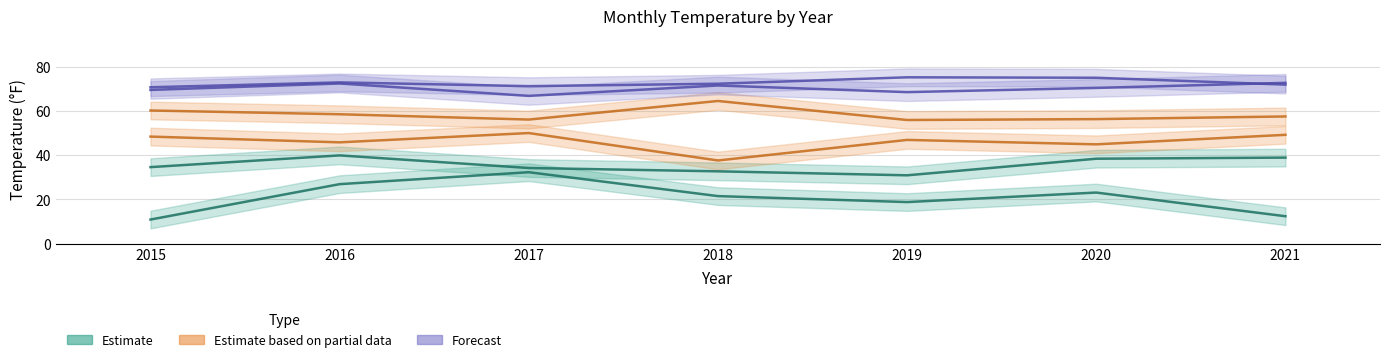

Reading right to left, transcribe all the data shown in this chart.

Feb: 2021=12.4	2020=23.1	2019=18.8	2018=21.5	2017=32.3	2016=26.9	2015=10.9
Mar: 2021=38.9	2020=38.4	2019=30.9	2018=32.7	2017=34.2	2016=39.9	2015=34.6
Apr: 2021=49.2	2020=44.9	2019=46.9	2018=37.6	2017=50.0	2016=45.8	2015=48.4
May: 2021=57.5	2020=56.3	2019=55.9	2018=64.5	2017=56.1	2016=58.5	2015=60.2
Jul: 2021=71.9	2020=75.0	2019=75.2	2018=72.3	2017=71.2	2016=72.9	2015=70.7
Aug: 2021=72.7	2020=70.4	2019=68.5	2018=71.5	2017=66.8	2016=72.4	2015=69.5